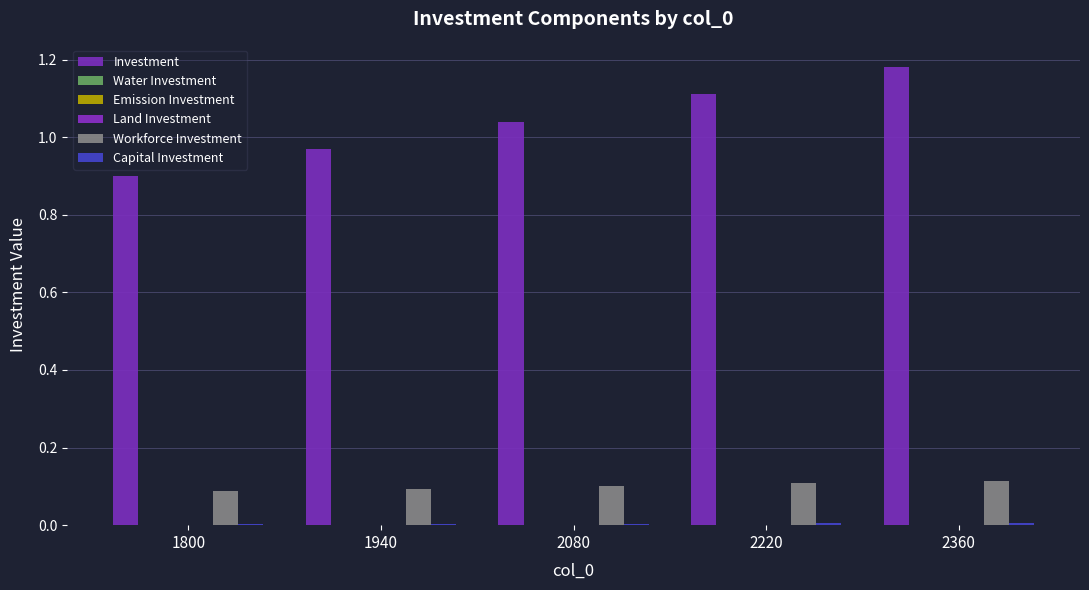

How many groups of bars are there?

5